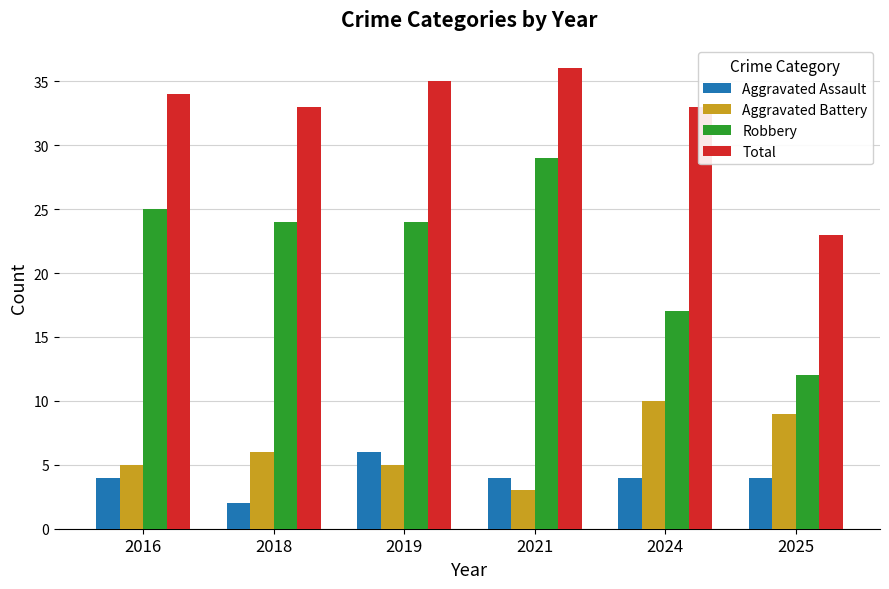

Are the bars grouped side by side (vs. stacked)?

Yes